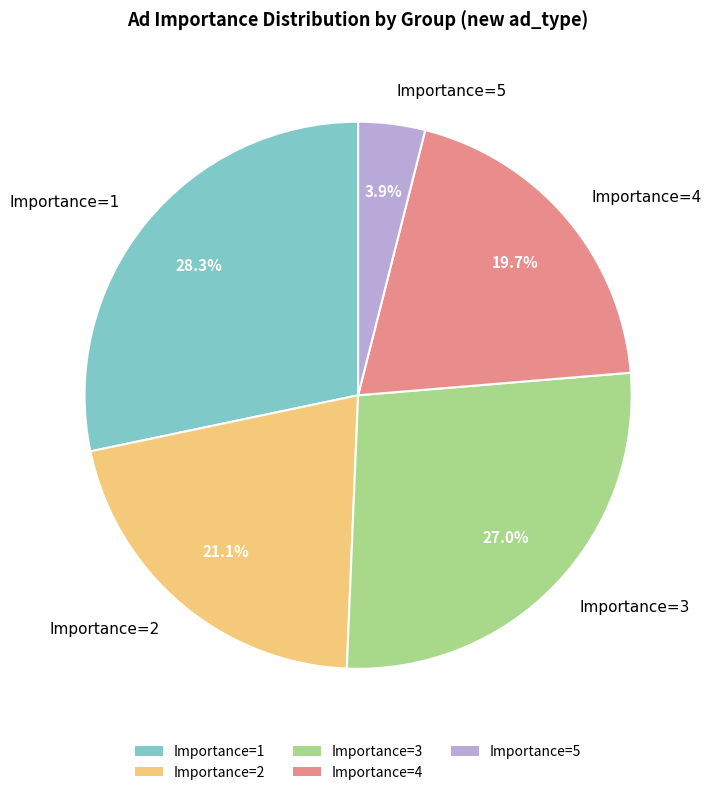

Combined, do Importance=4 and Importance=1 account for over 50%?

No